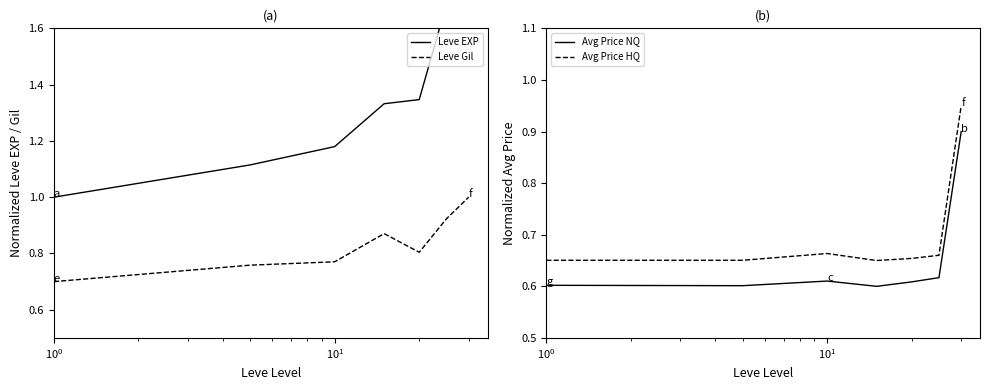

True or false: Avg Price NQ and Avg Price HQ intersect in this chart.

False